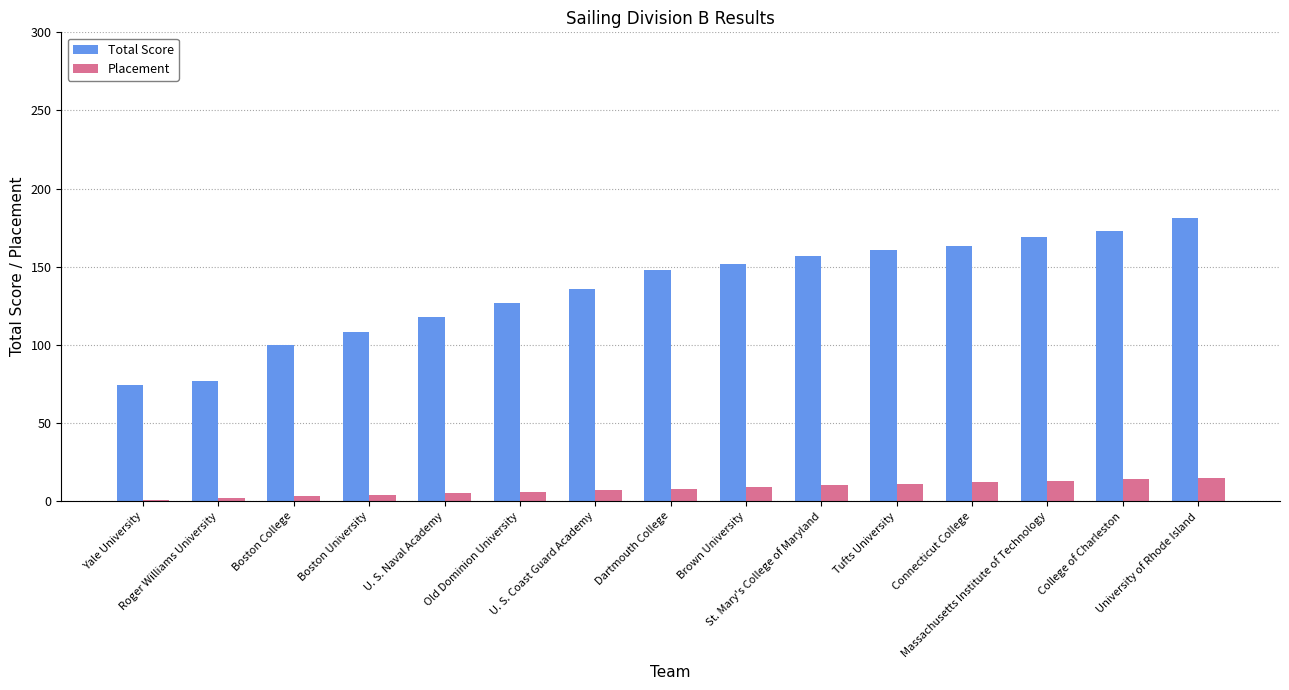

What is the minimum value for Total Score?

74